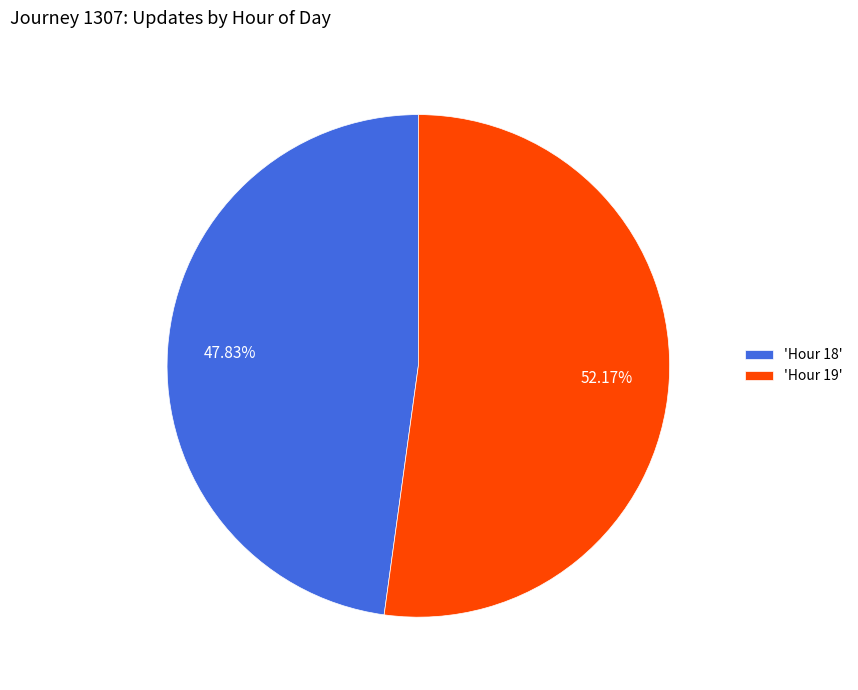

Between 'Hour 18' and 'Hour 19', which is larger?

'Hour 19'